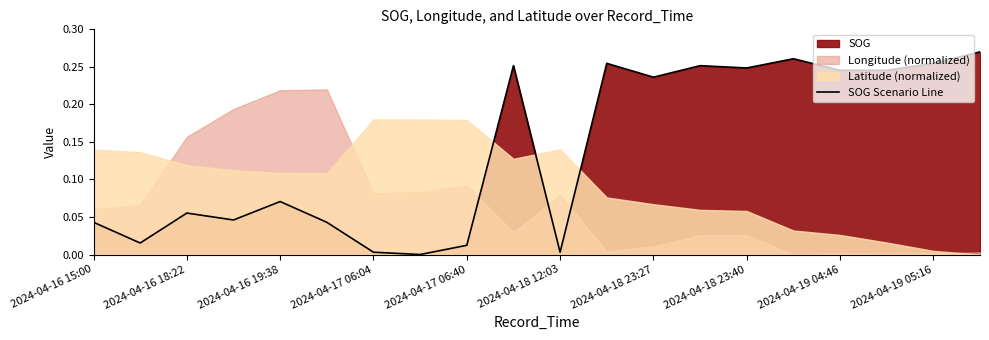

Is it true that SOG Scenario Line equals 0.4 at 2024-04-18 23:27?

False